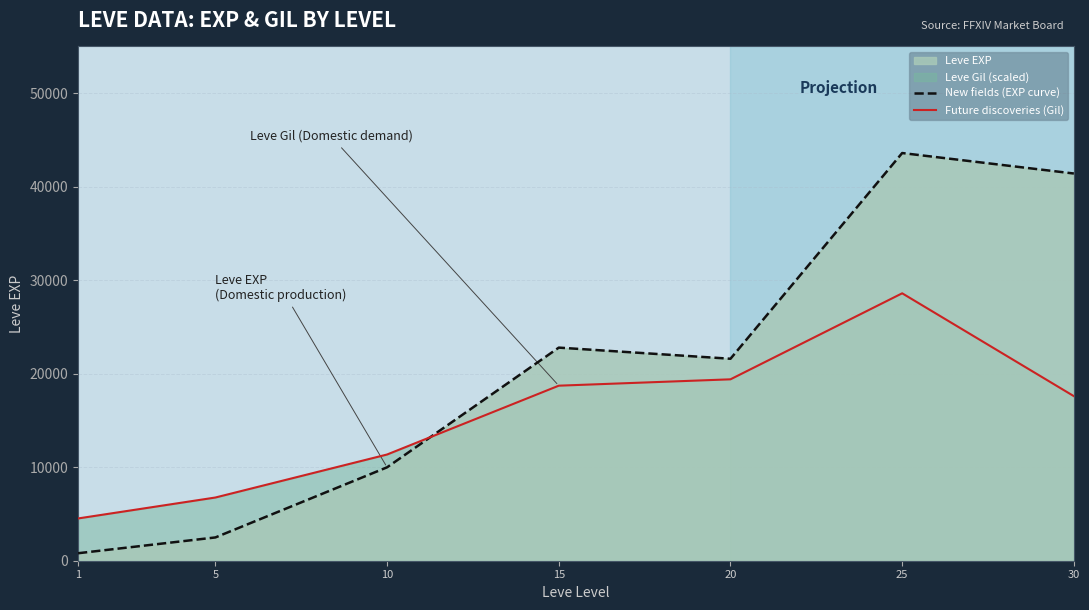

Reading right to left, list all the values displayed in this chart.

New fields (EXP curve): 41410	43600	21600	22790	9990	2490	800
Future discoveries (Gil): 17600	28600	19400	18720	11360	6760	4520